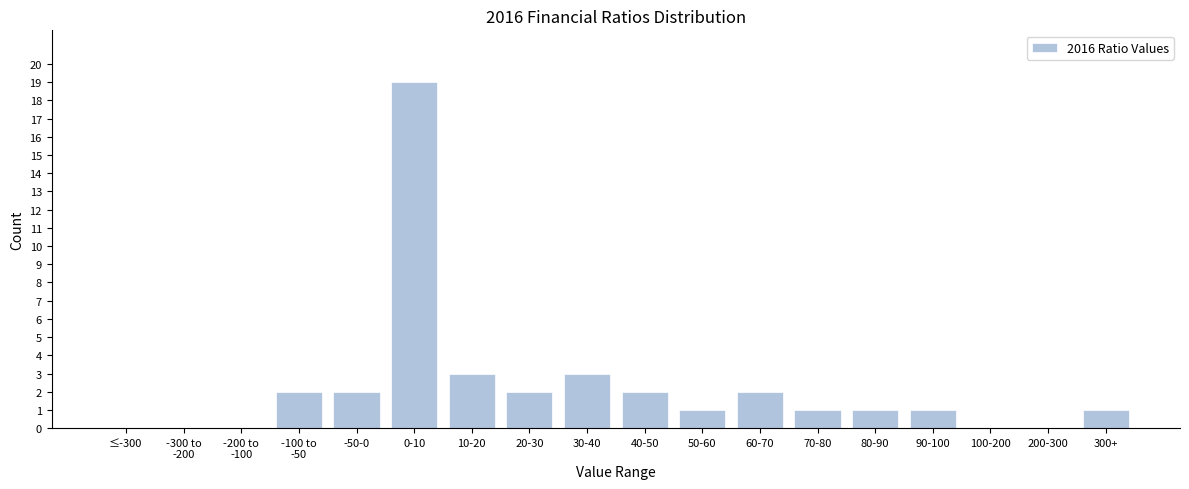

What is the sum of all values?

40